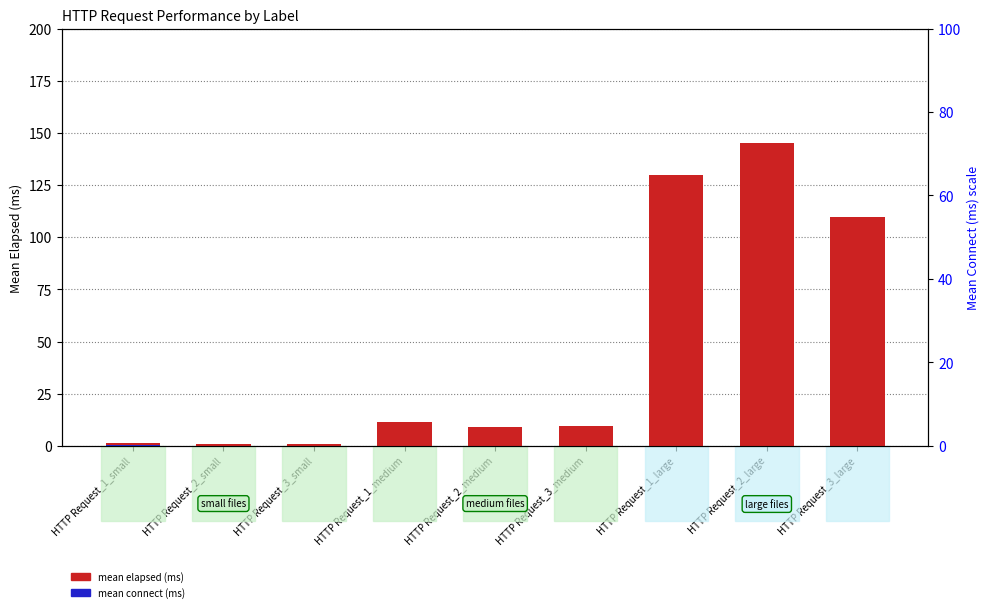

Is it true that mean elapsed (ms) equals 70.8 at HTTP Request_2_large?

False